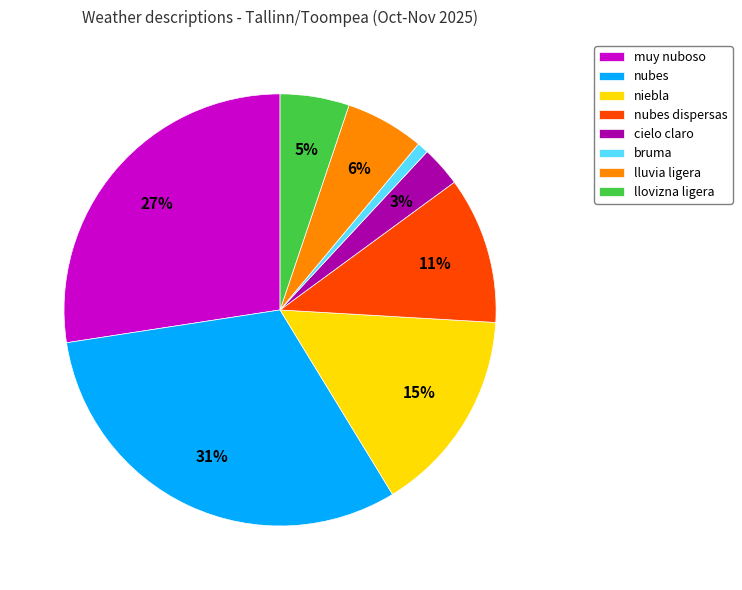

To the nearest percent, what is the average slice percentage?

12%